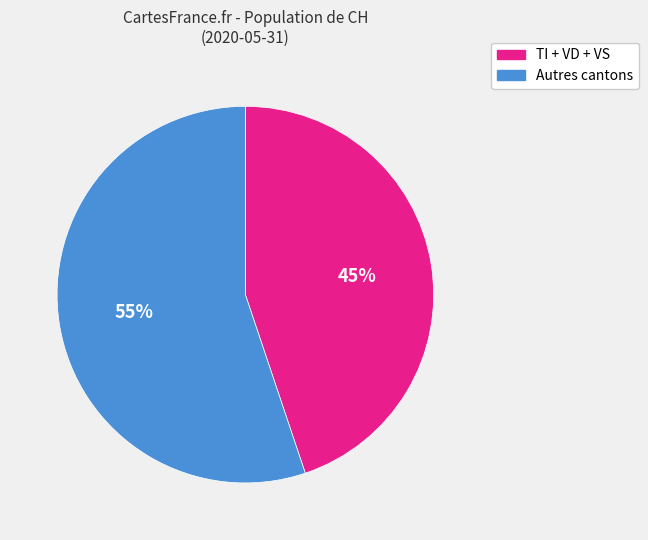

Does any single category account for the majority?

Yes